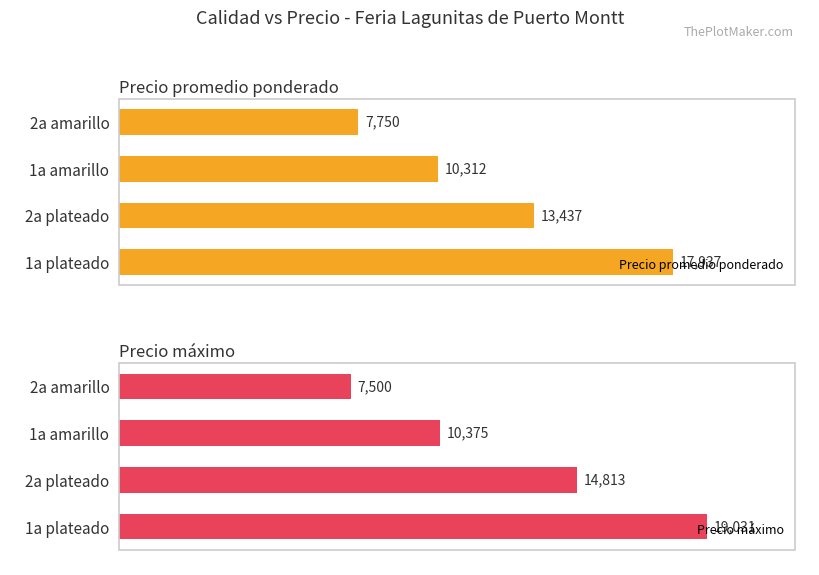

Which series has the largest total across all categories?

Precio máximo